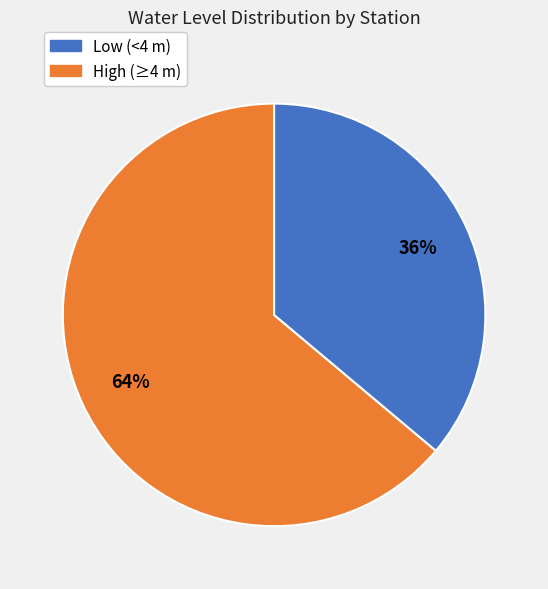

To the nearest percent, what is the average slice percentage?

50%